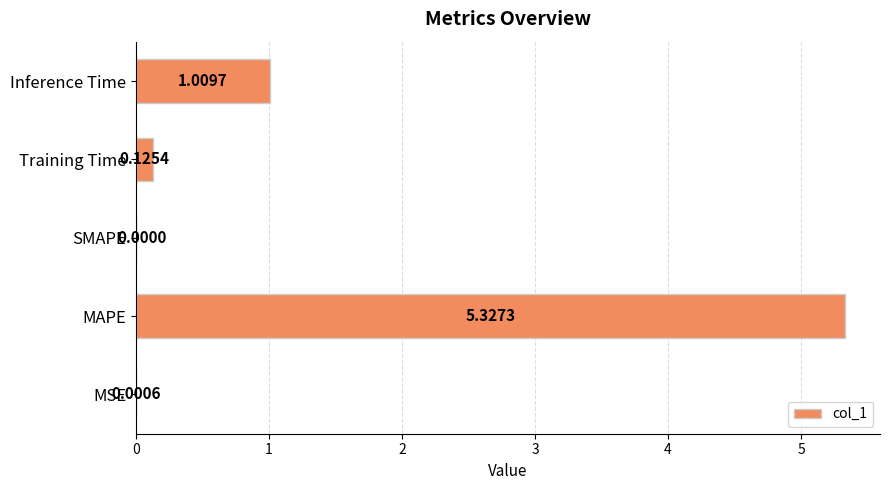

At which category does the chart reach its peak across all series?

MAPE